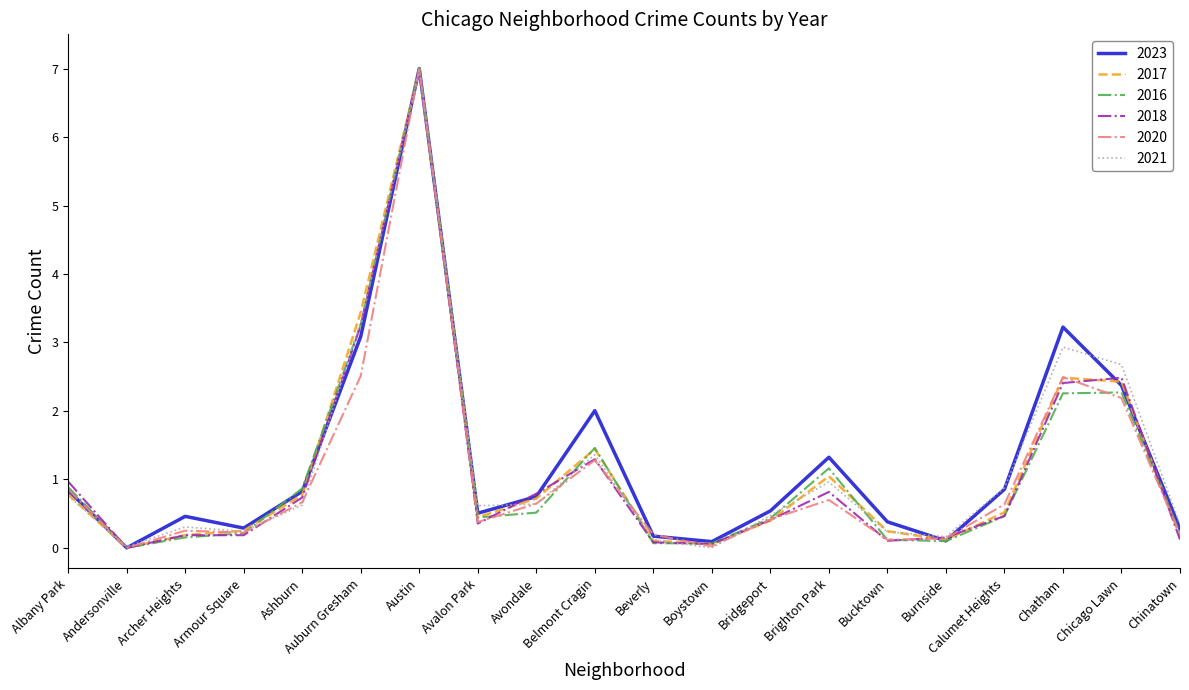

In 2020, how many points are lower than both neighbors (excluding endpoints)?

5